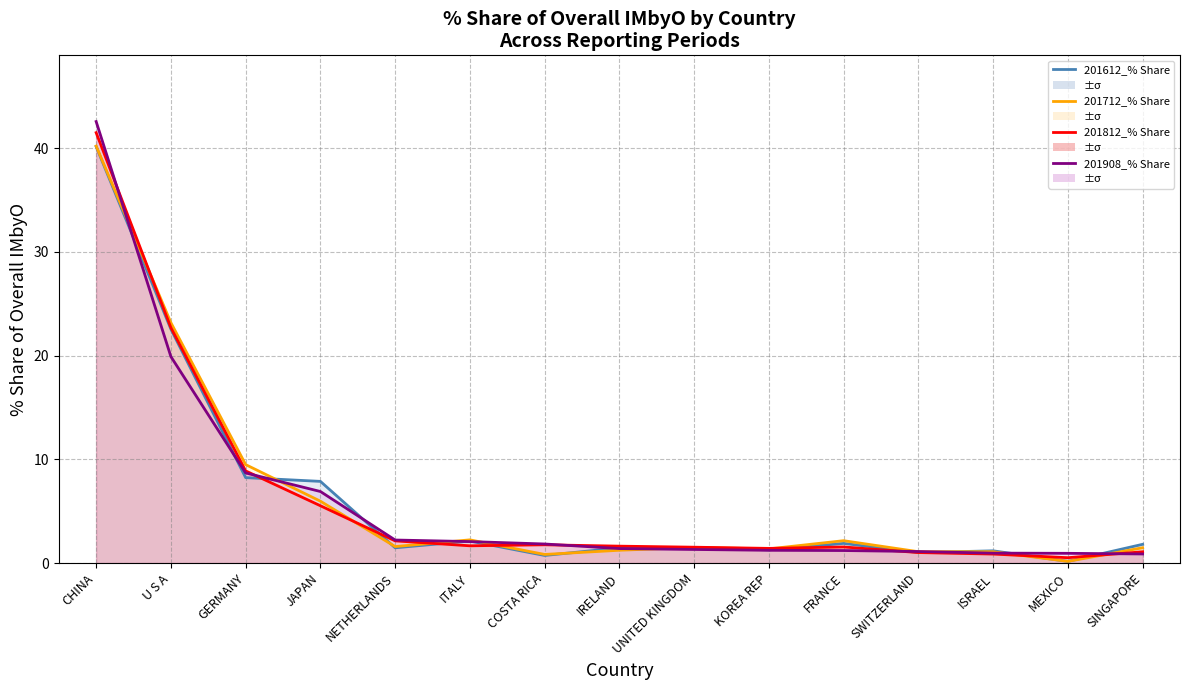

What position from the left is IRELAND?

8